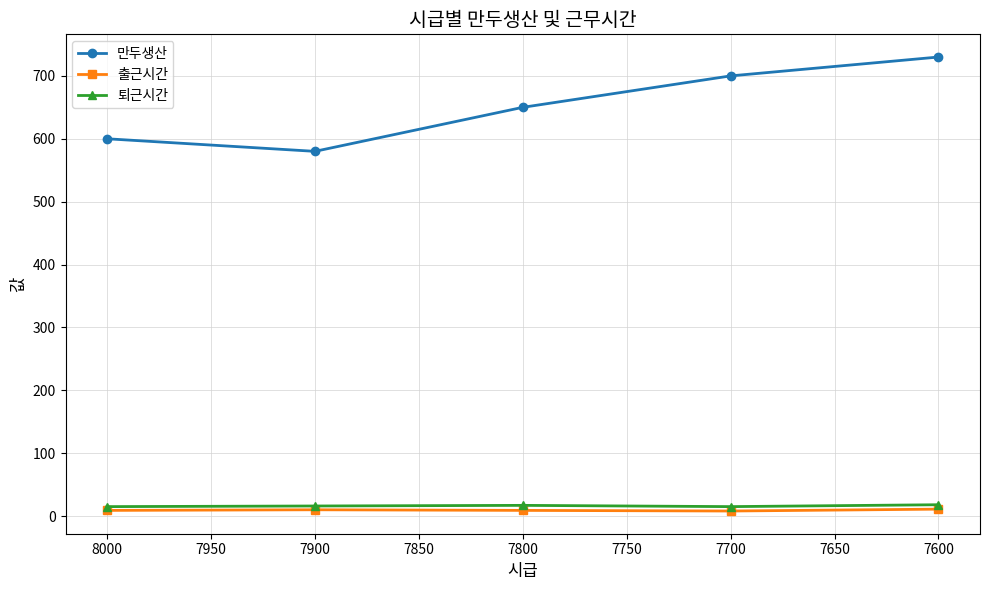

Rank the series at 7700 from lowest to highest value.

출근시간, 퇴근시간, 만두생산